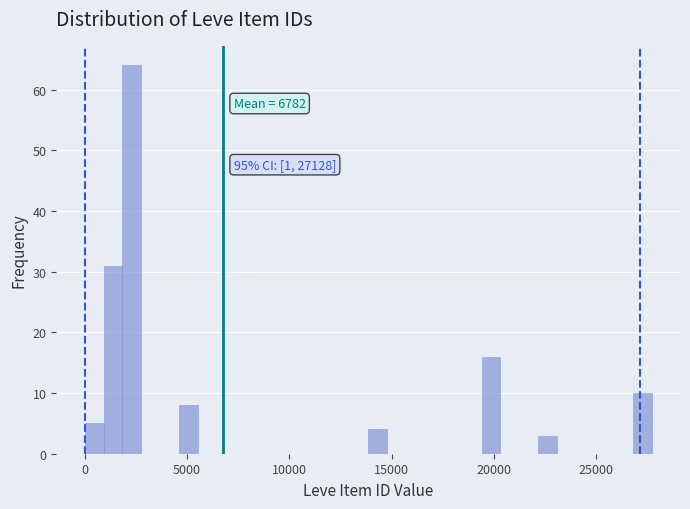

Around what value on the x-axis is the tallest bar? Give the approximate position of its centre, as read against the axis.

2500